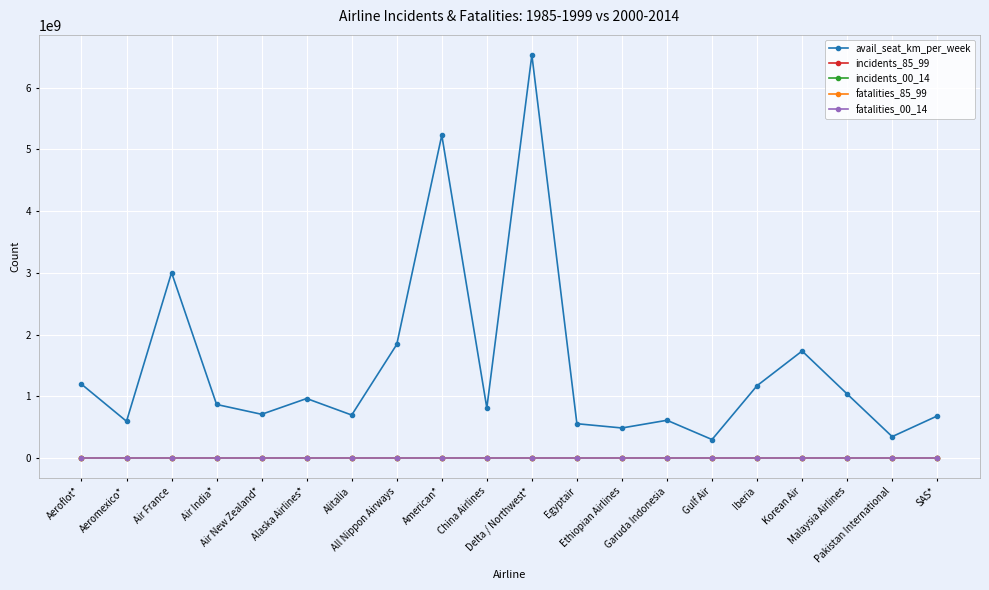

True or false: fatalities_85_99 has a value of 64 at Aeromexico*.

True